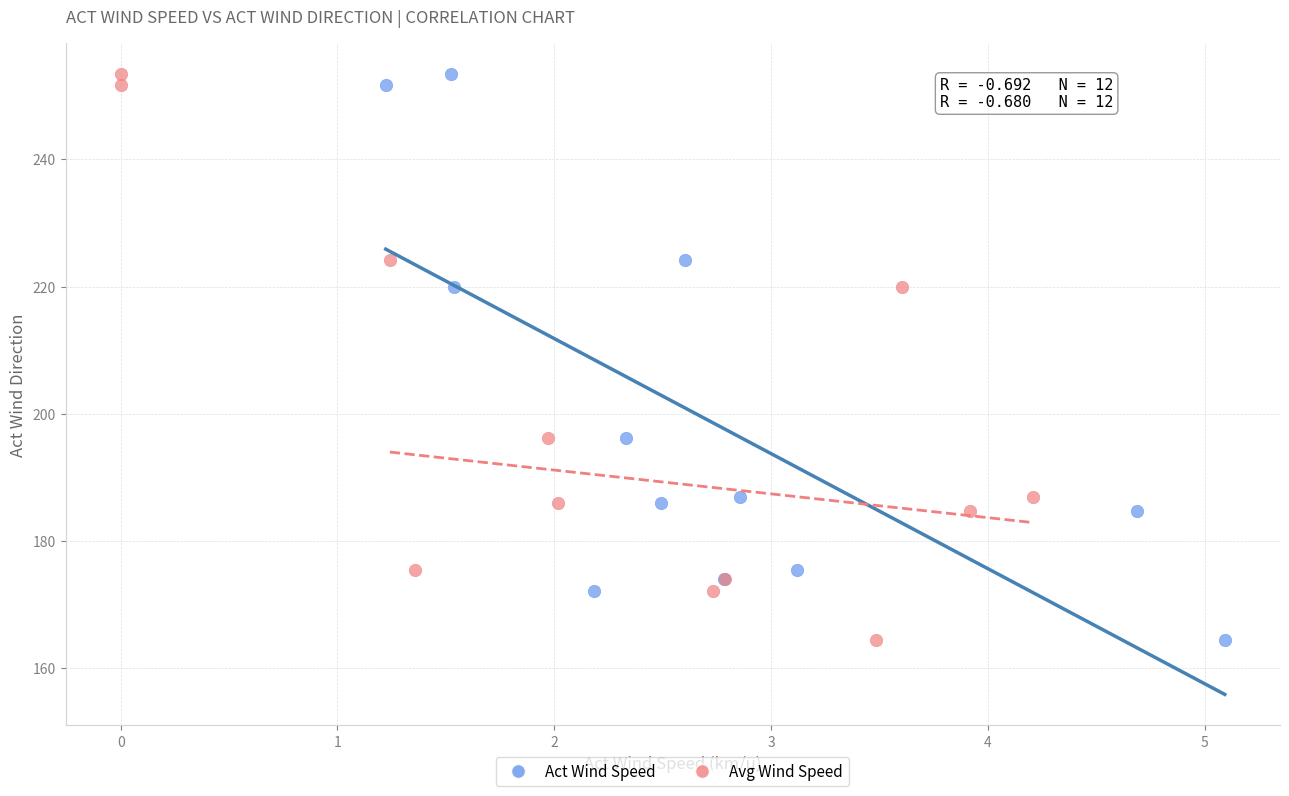

What are all the series names shown in the legend?

Act Wind Speed, Avg Wind Speed